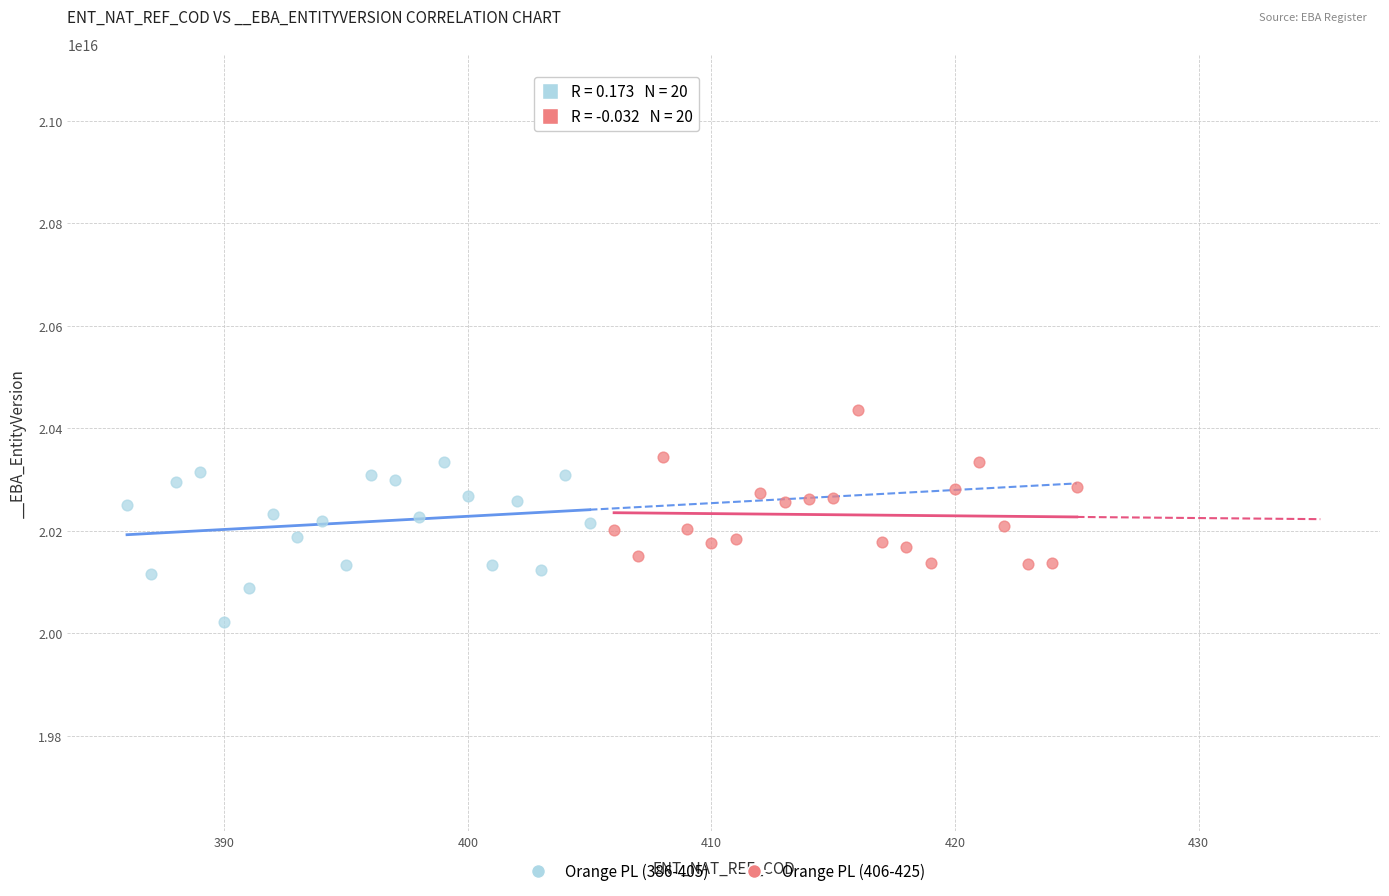

Which series contains the lowest Y value?

Orange PL (386-405)